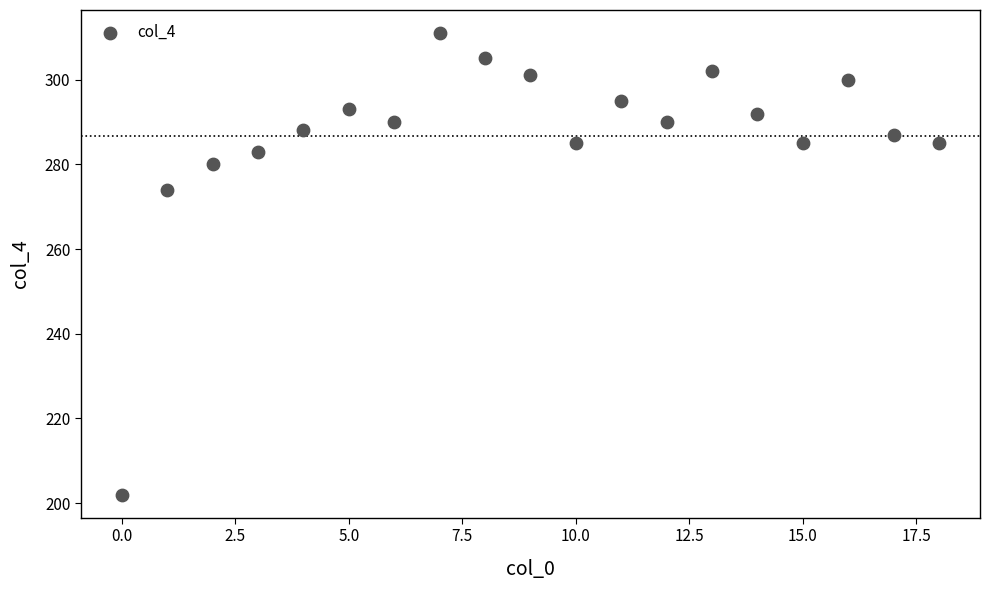

What Y value in the scatter plot is closest to 256?

274